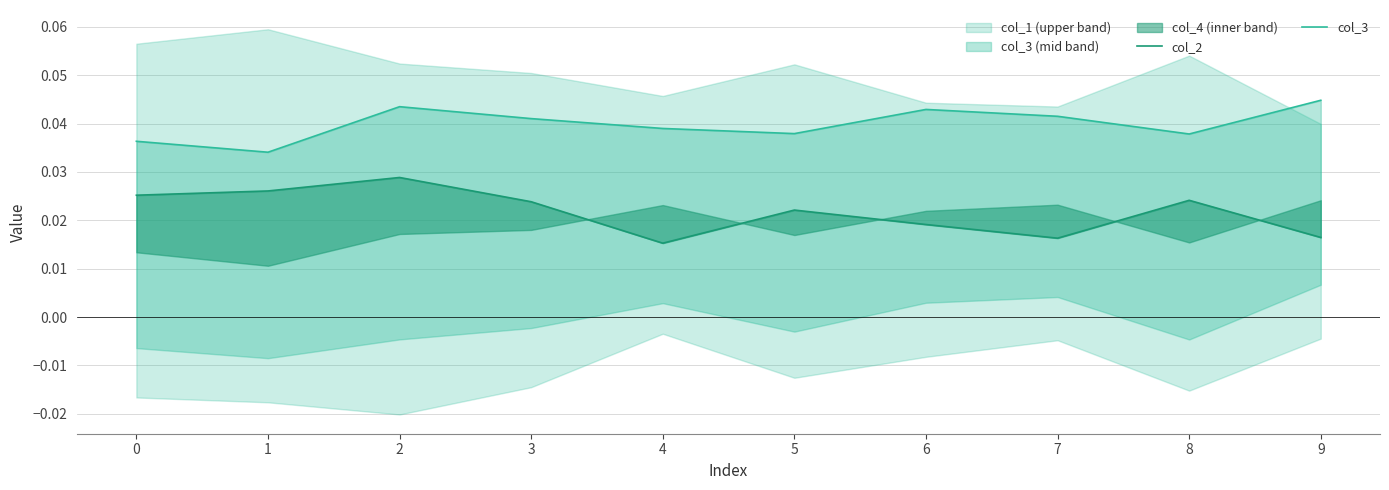

True or false: col_2 and col_3 cross at least once.

False